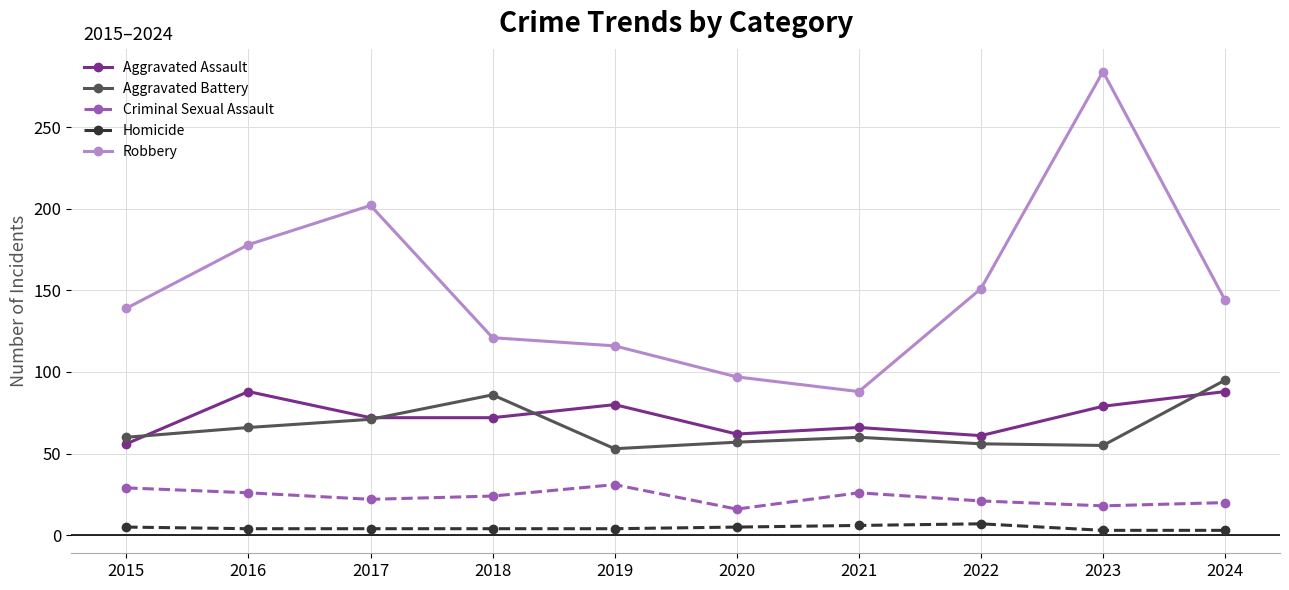

True or false: Aggravated Assault and Criminal Sexual Assault cross at least once.

False